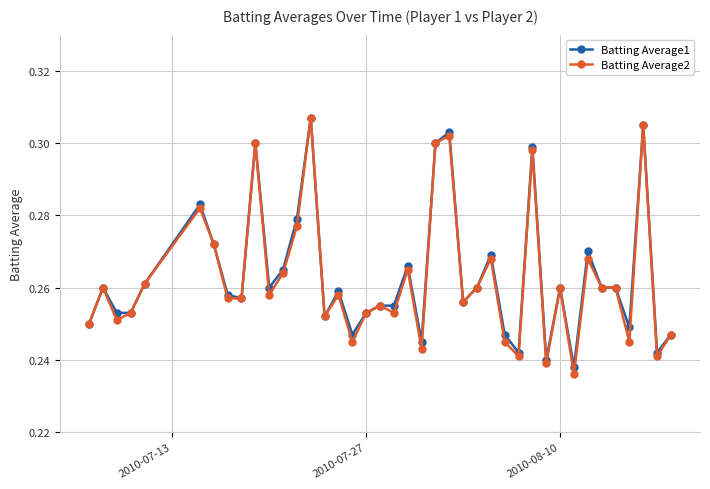

How many Batting Average2 values are between 0 and 1?

40